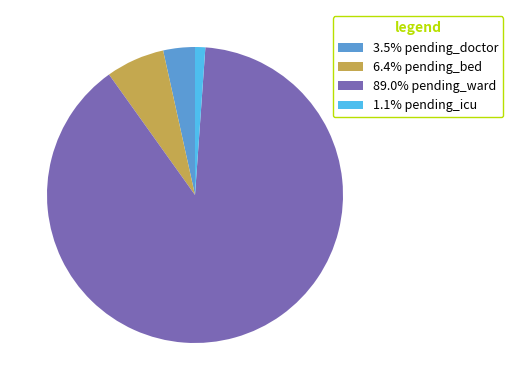

Does 89.0% pending_ward represent more than half of the total?

Yes